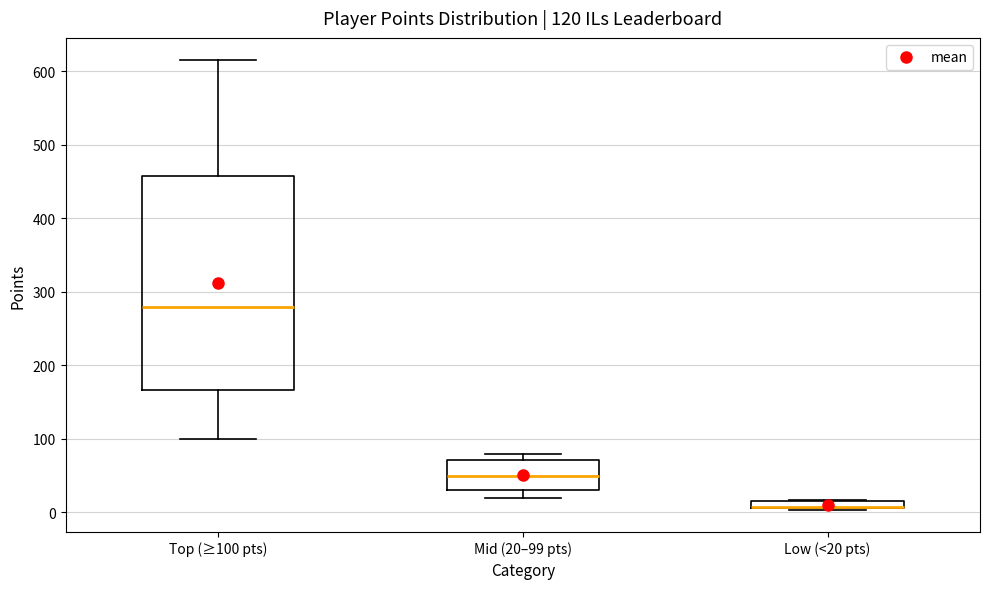

Comparing the boxes themselves (not the whiskers), which one is the tallest?

Top (≥100 pts)